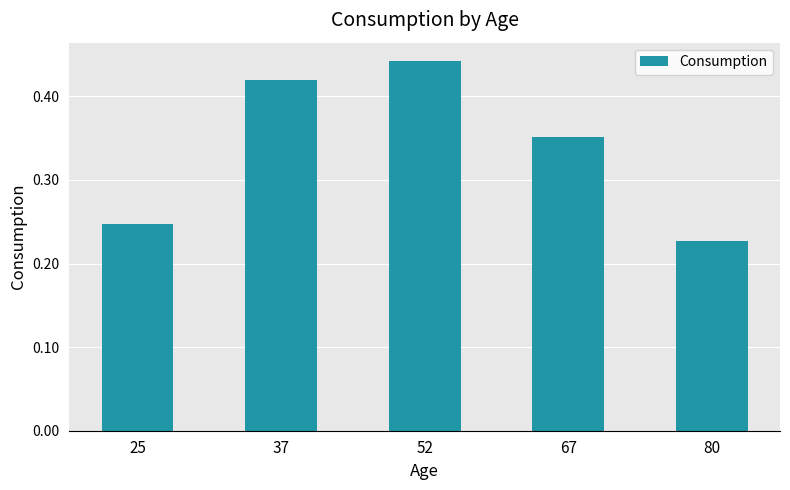

Which label corresponds to the smallest value in the chart?

80